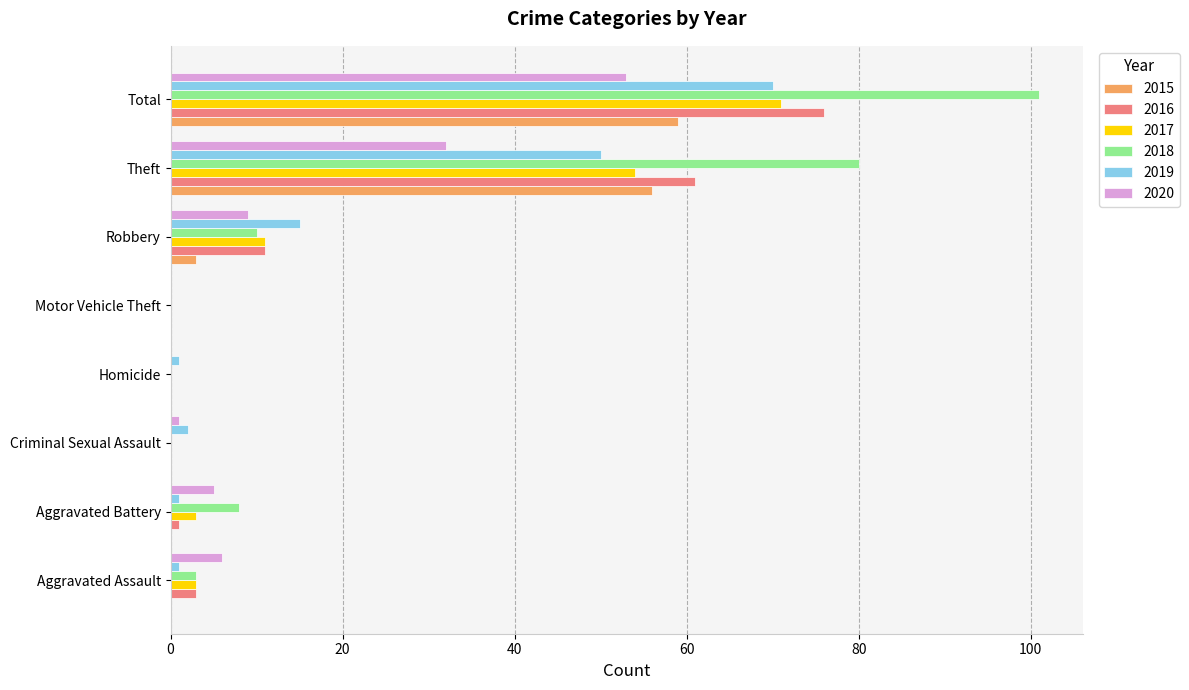

At which category is the sum across all series the highest?

Total